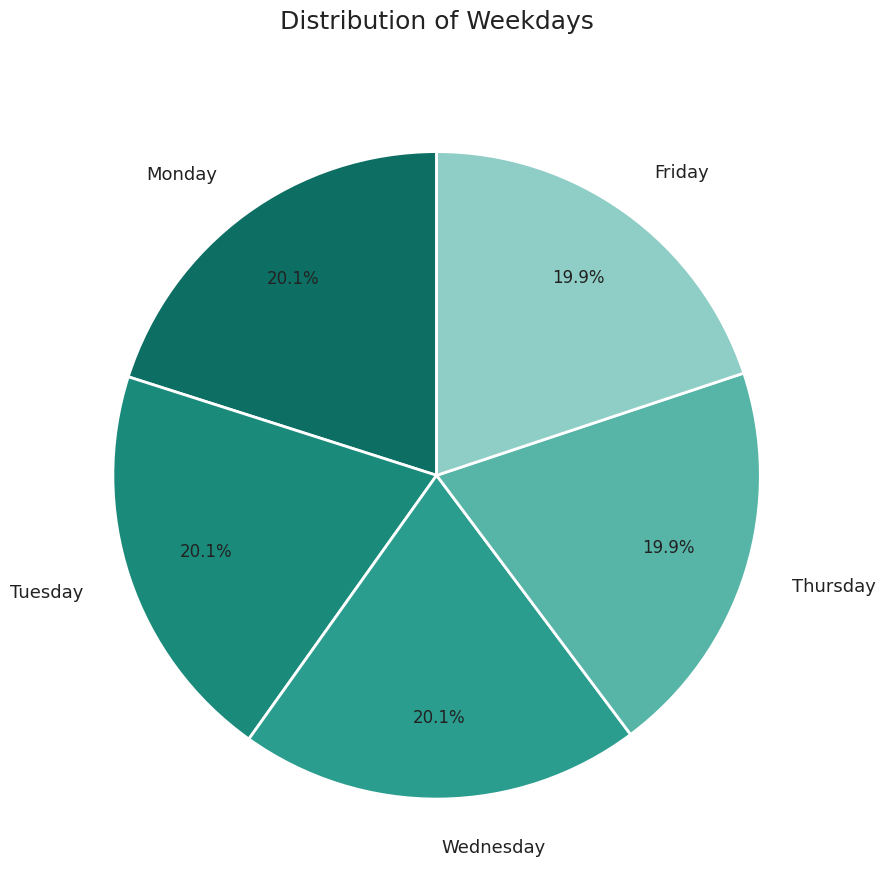

To the nearest percent, what is the combined percentage of Wednesday and Tuesday?

40%